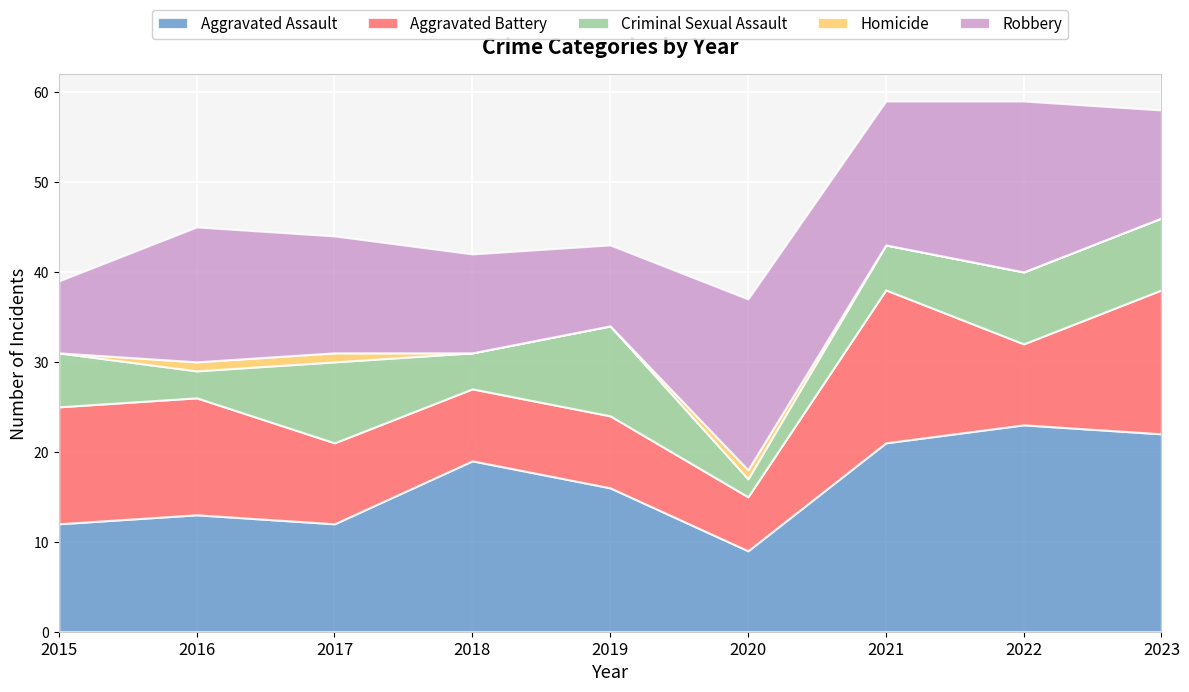

What is the approximate value of Aggravated Assault at 2023?

22